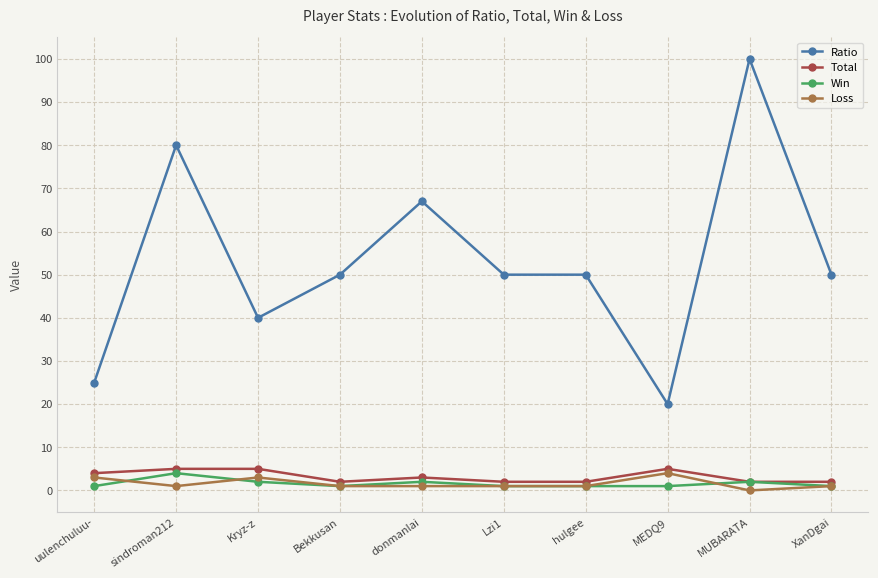

What is the greatest value displayed?

100